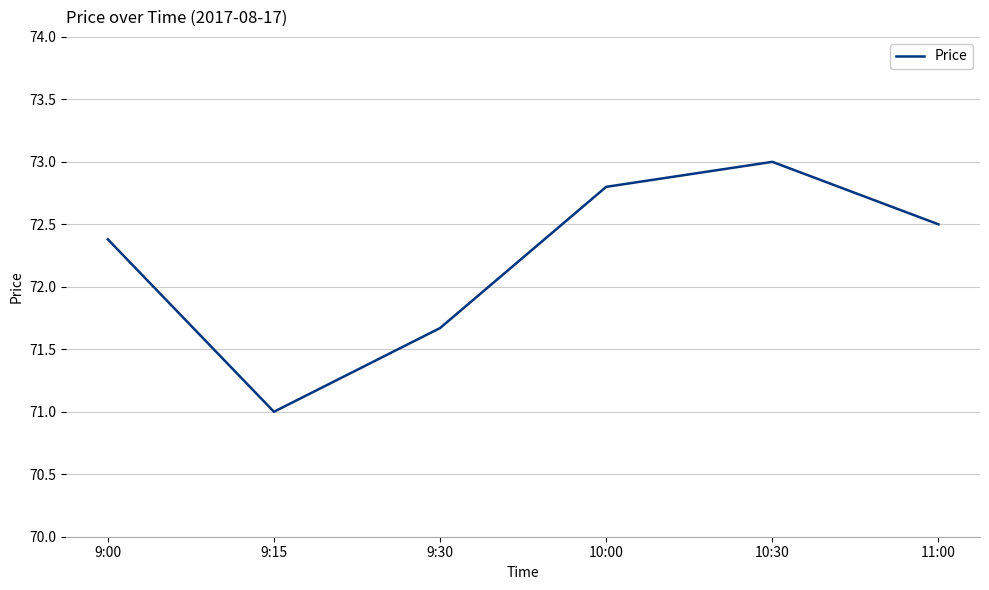

Between 11:00 and 9:00, which is larger?

11:00